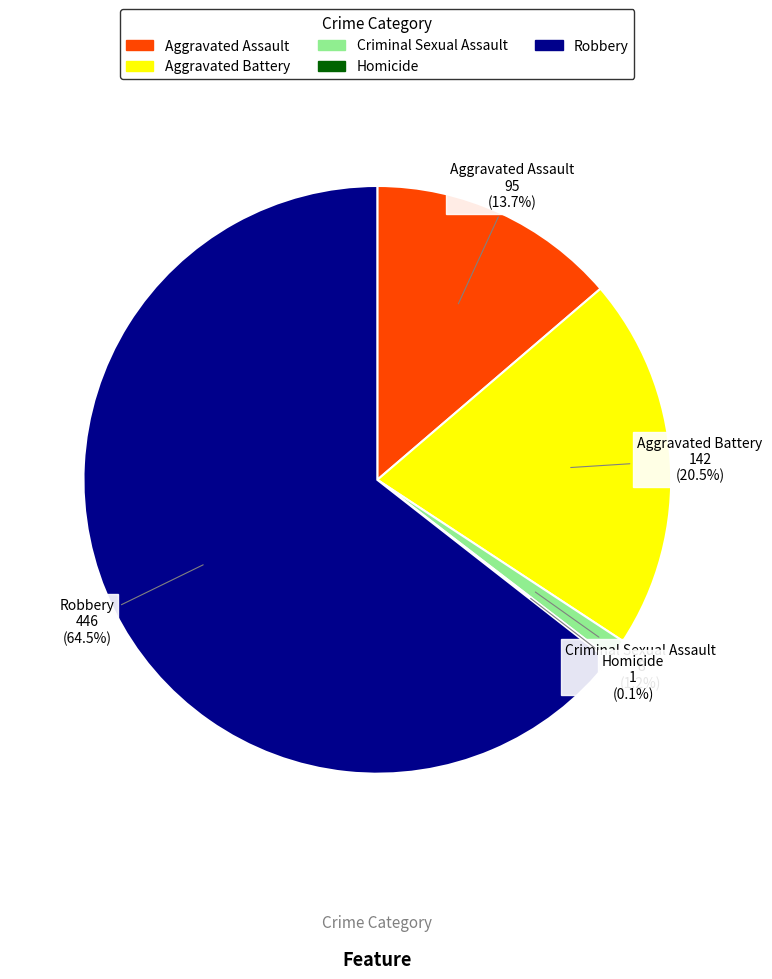

To the nearest percent, what is the combined percentage of Aggravated Battery and Robbery?

85%